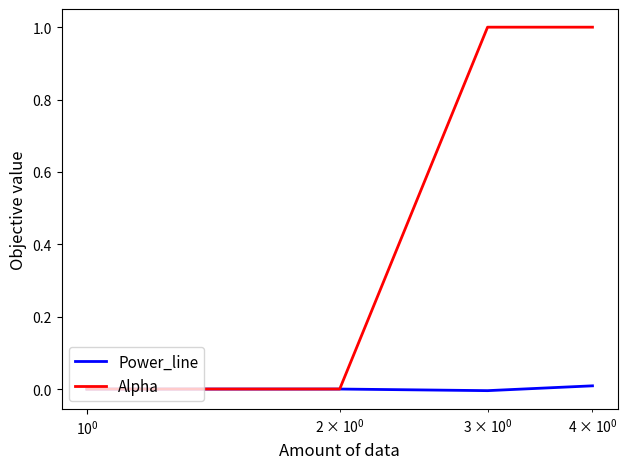

Which series has the largest range (max minus min)?

Alpha